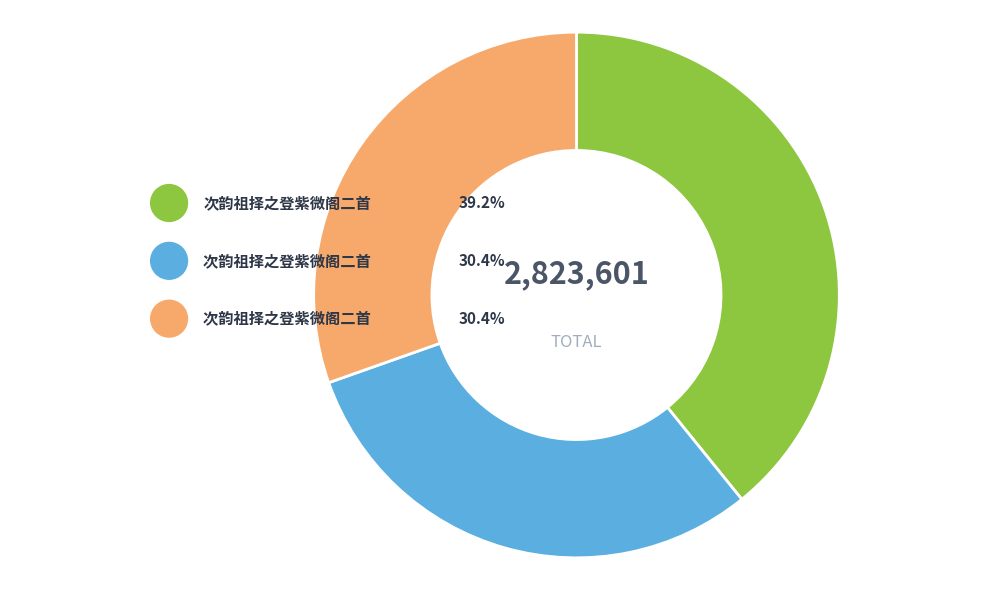

The 次韵祖择之登紫微阁二首 slice represents 25% of the pie. True or false?

False